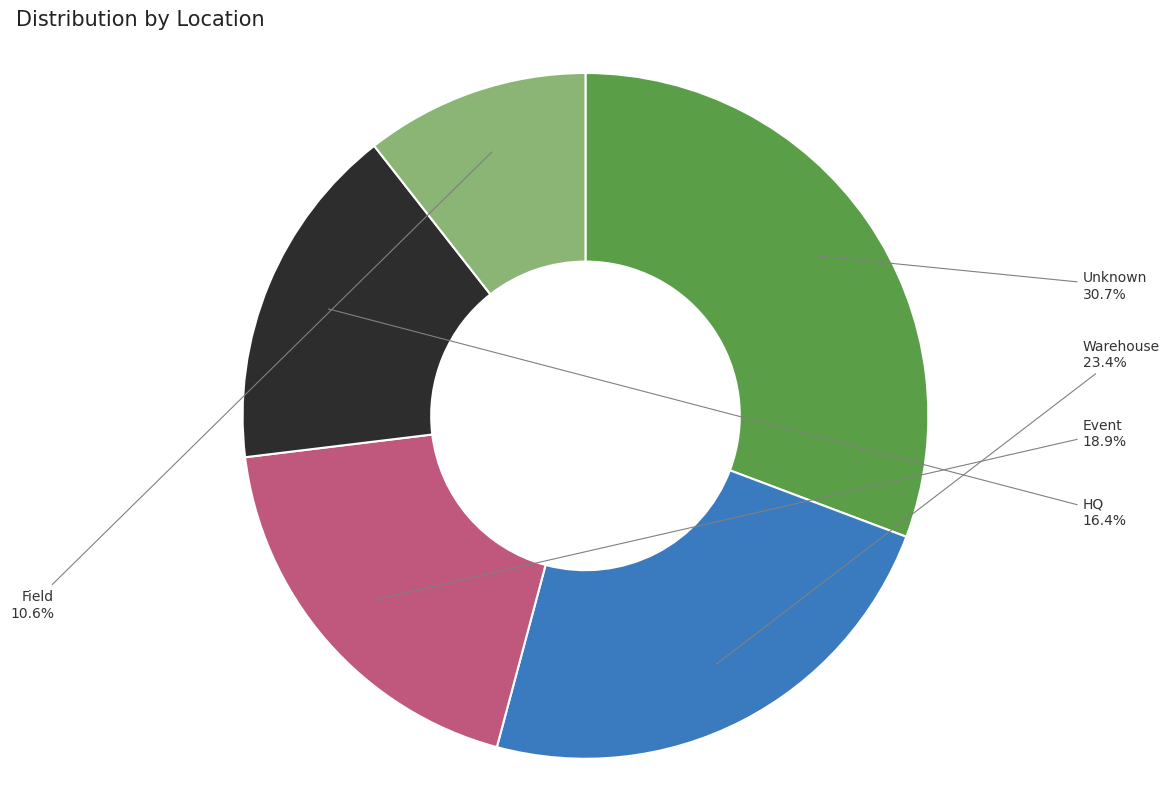

Does Unknown represent more than half of the total?

No